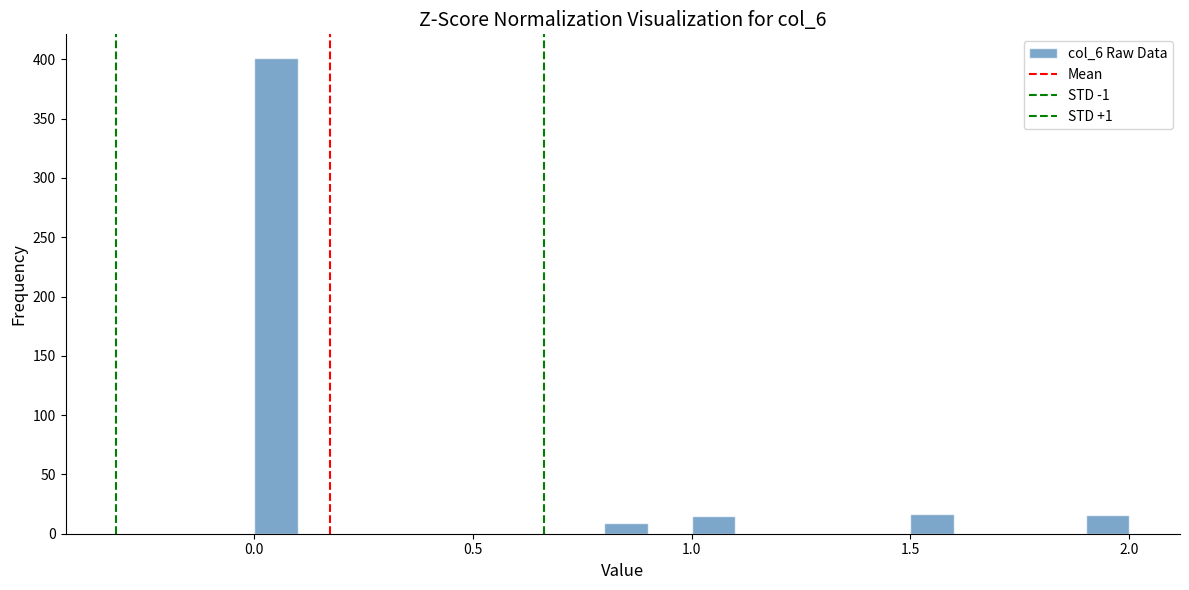

Around what value on the x-axis is the tallest bar? Give the approximate position of its centre, as read against the axis.

0.05